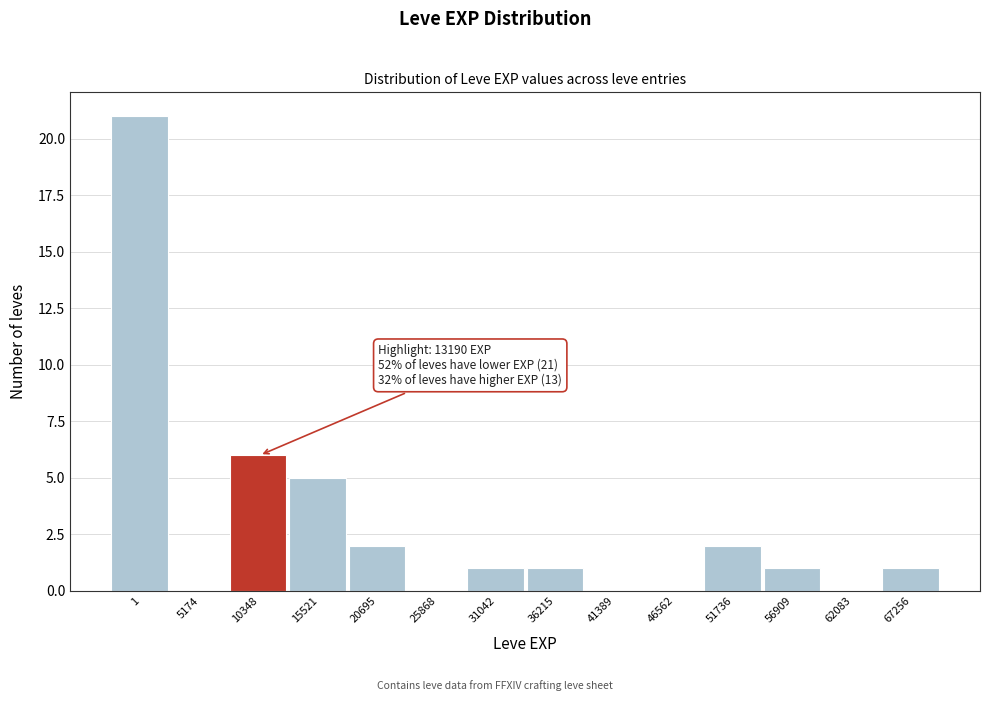

Reading right to left, list all the values displayed in this chart.

67256=1	62083=0	56909=1	51736=2	46562=0	41389=0	36215=1	31042=1	25868=0	20695=2	15521=5	10348=6	5174=0	1=21